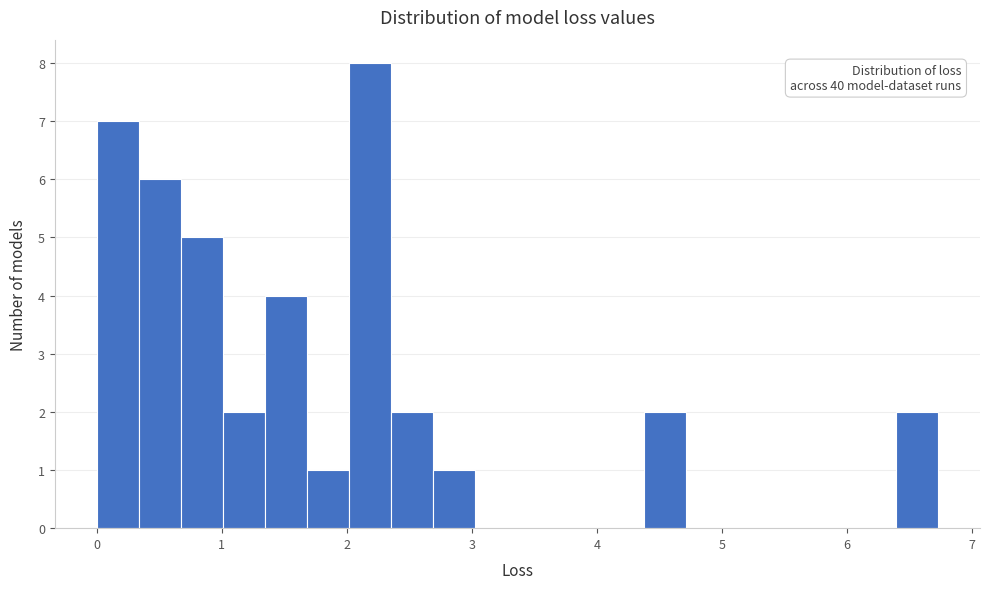

Read against the x-axis, roughly where is the centre of the tallest bar?

2.2